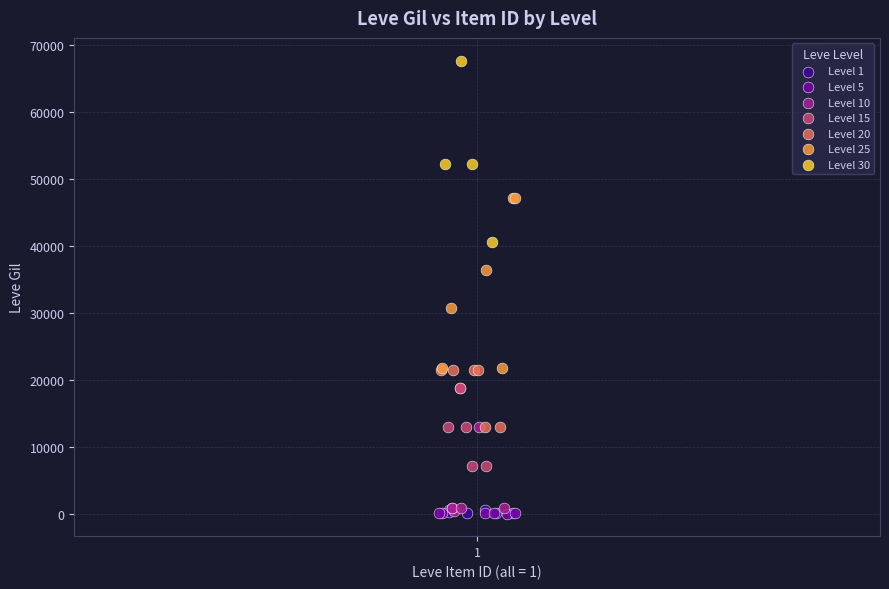

Which series reaches the maximum Y coordinate?

Level 30